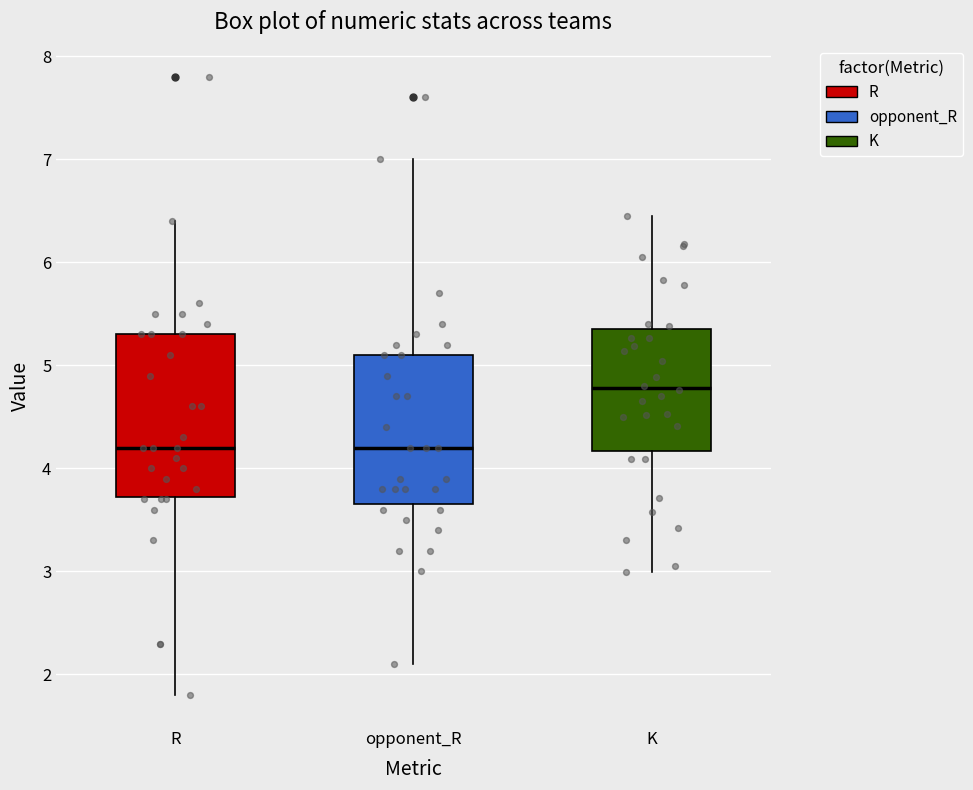

Where does the upper whisker of the box for R end on the y-axis? The values are not printed on the chart, so give them approximately, as read against the axis.

6.4